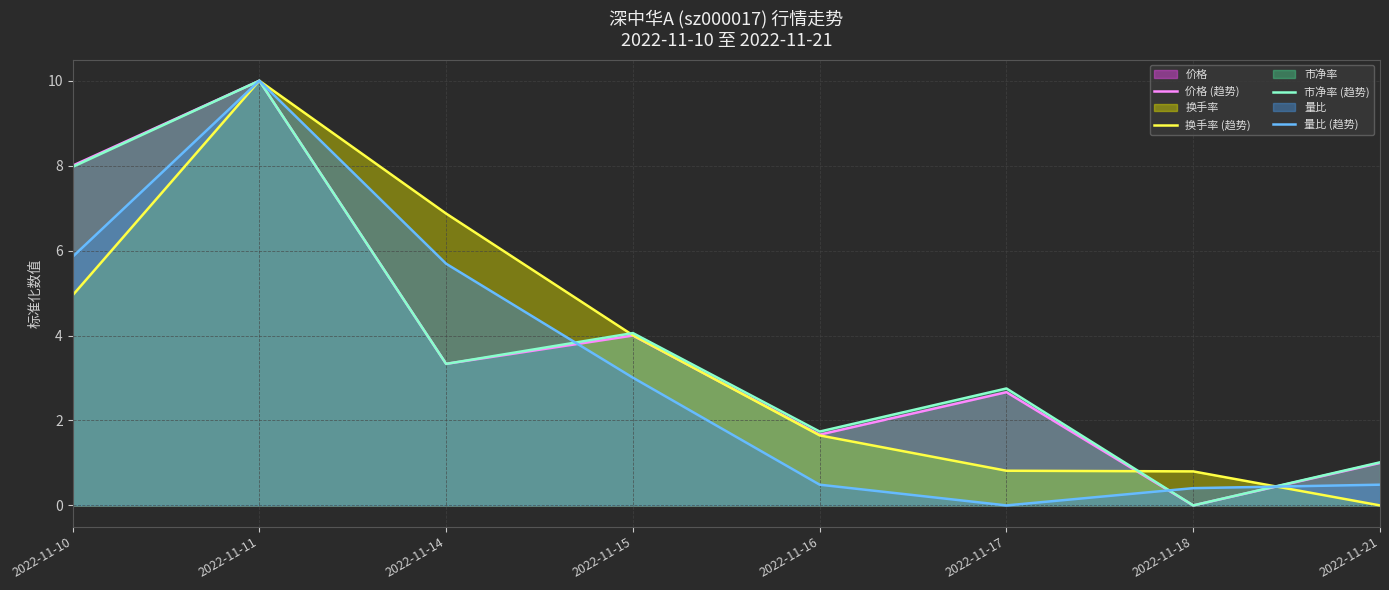

How many data points does each series have?

8